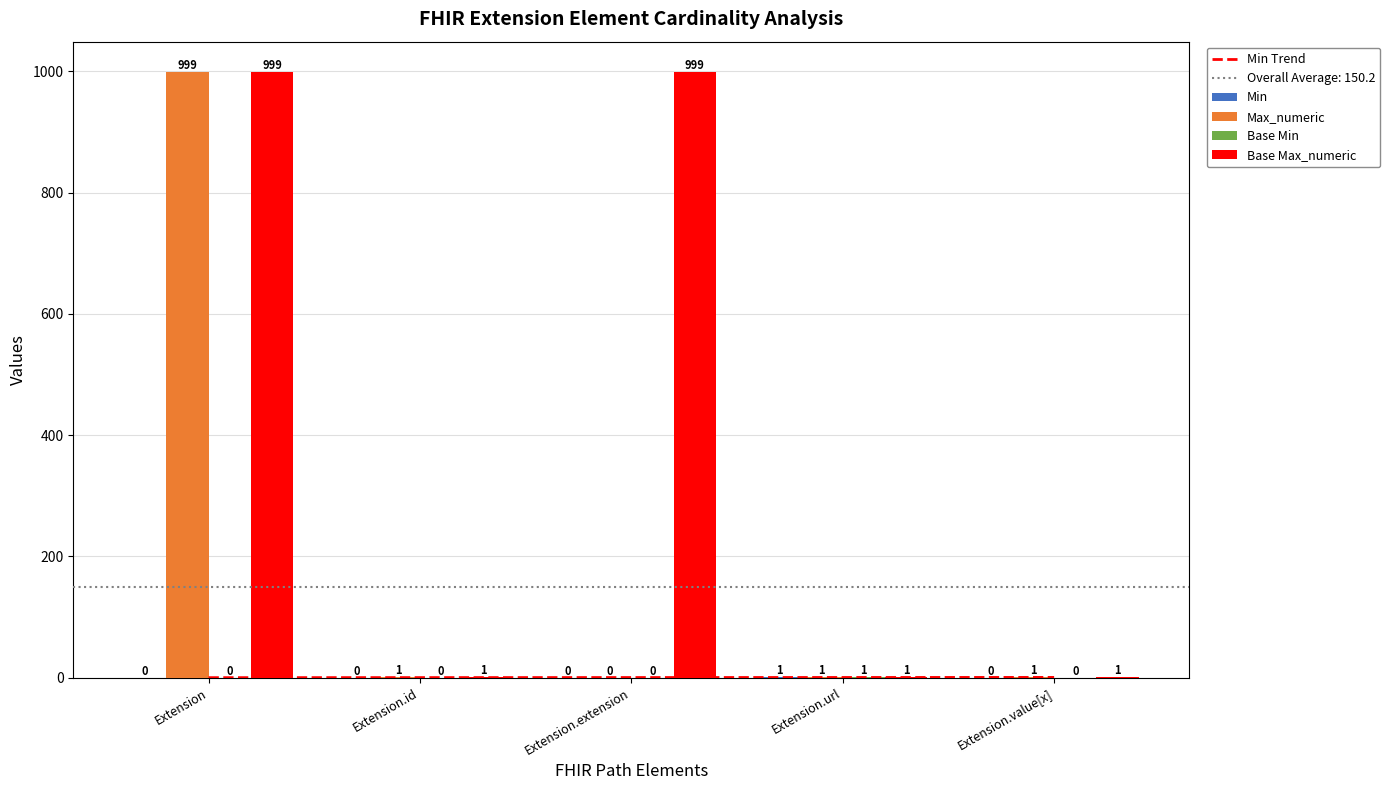

At which label does Max_numeric first exceed 1?

Extension